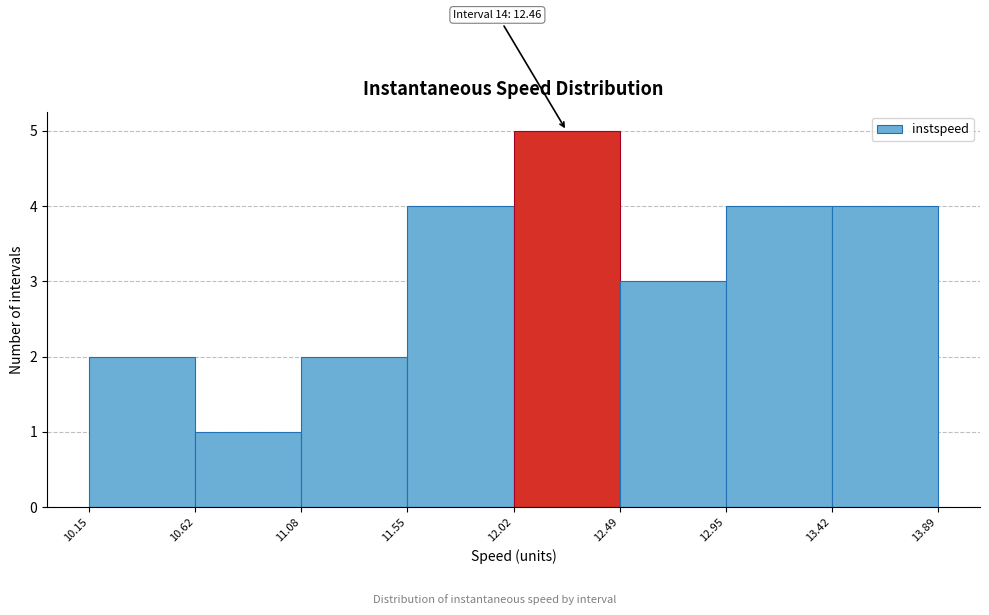

Over which range of the x-axis is the bar tallest?

12.02 to 12.49